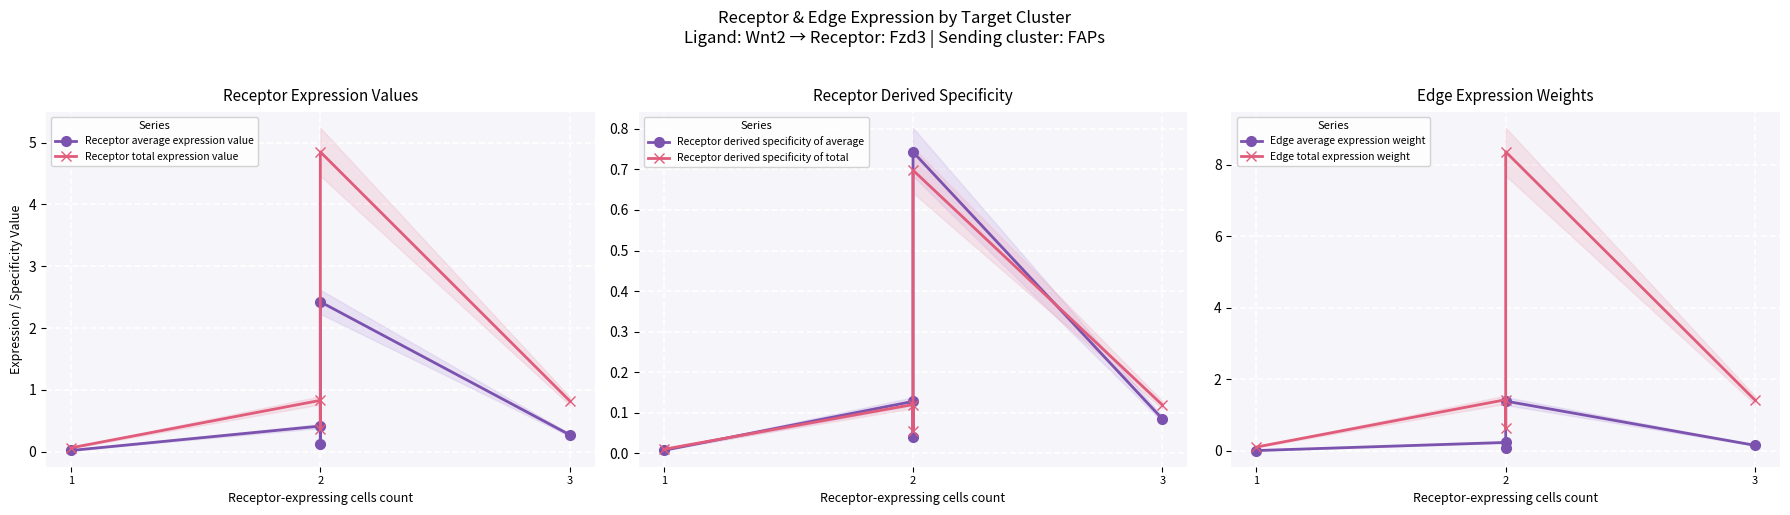

True or false: Receptor derived specificity of average has more than 2 interior local peaks.

False